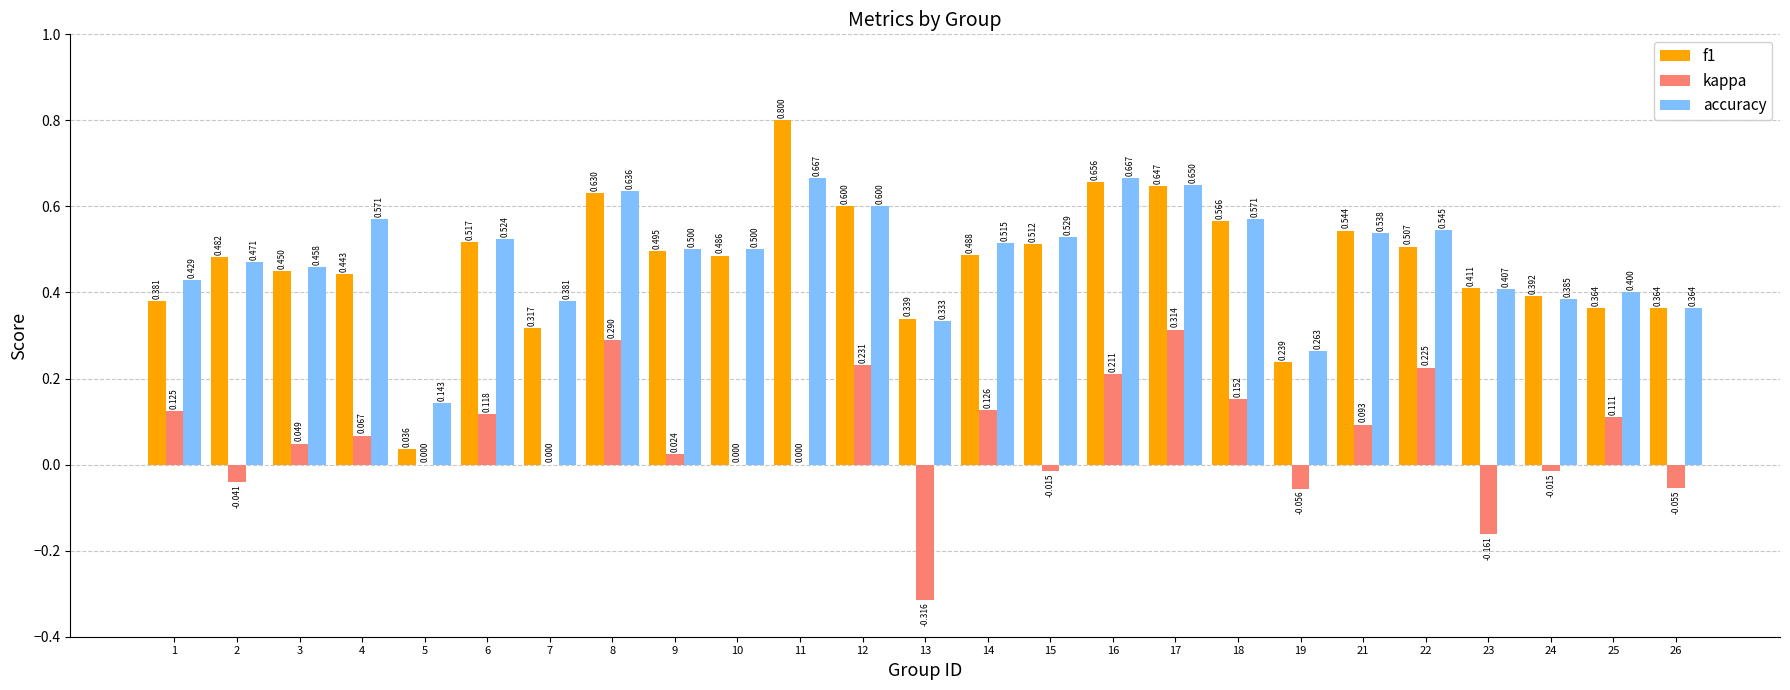

Between 13 and 18, which series saw the biggest shift?

kappa